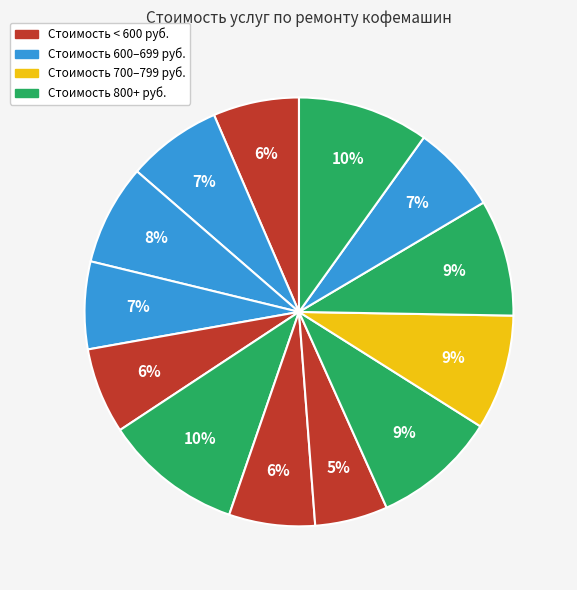

Is there a majority slice in this chart?

No